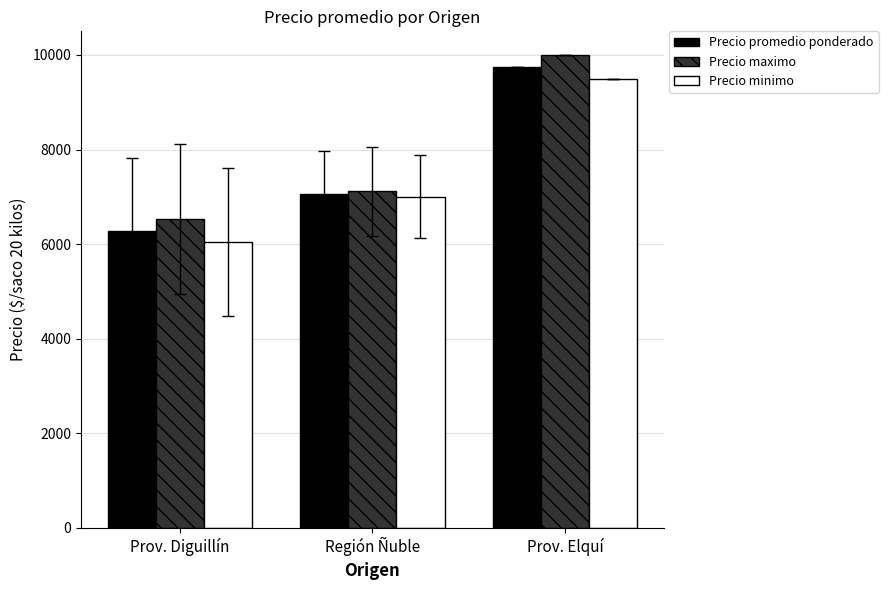

How many values in the Precio minimo series are below 7000?

1